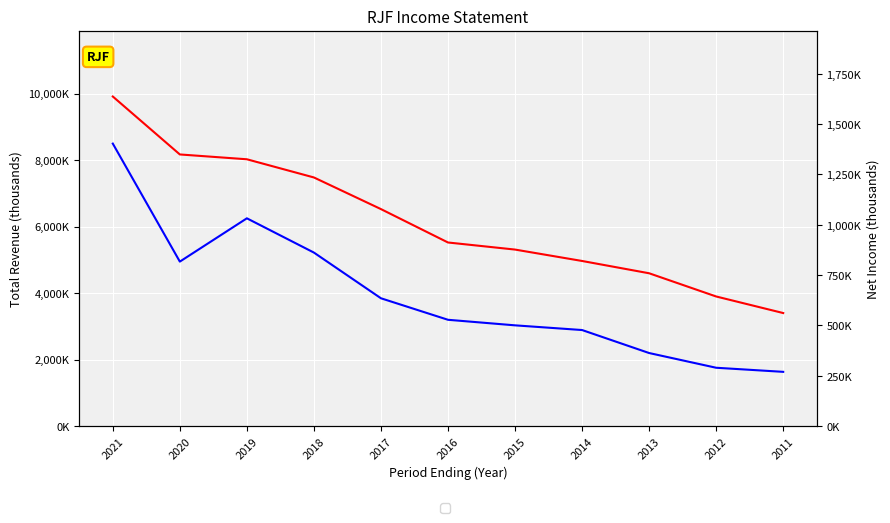

Between 2015 and 2012, which is larger?

2015